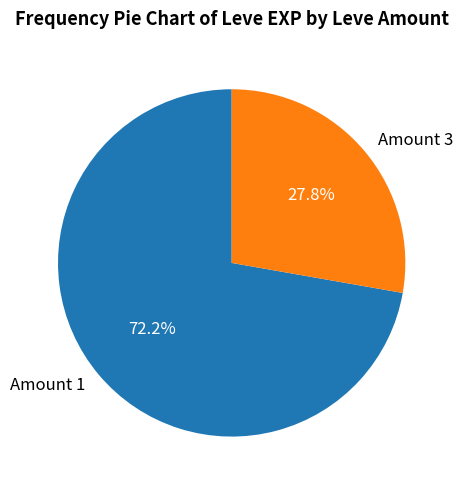

Rank the categories by value from highest to lowest.

Amount 1, Amount 3